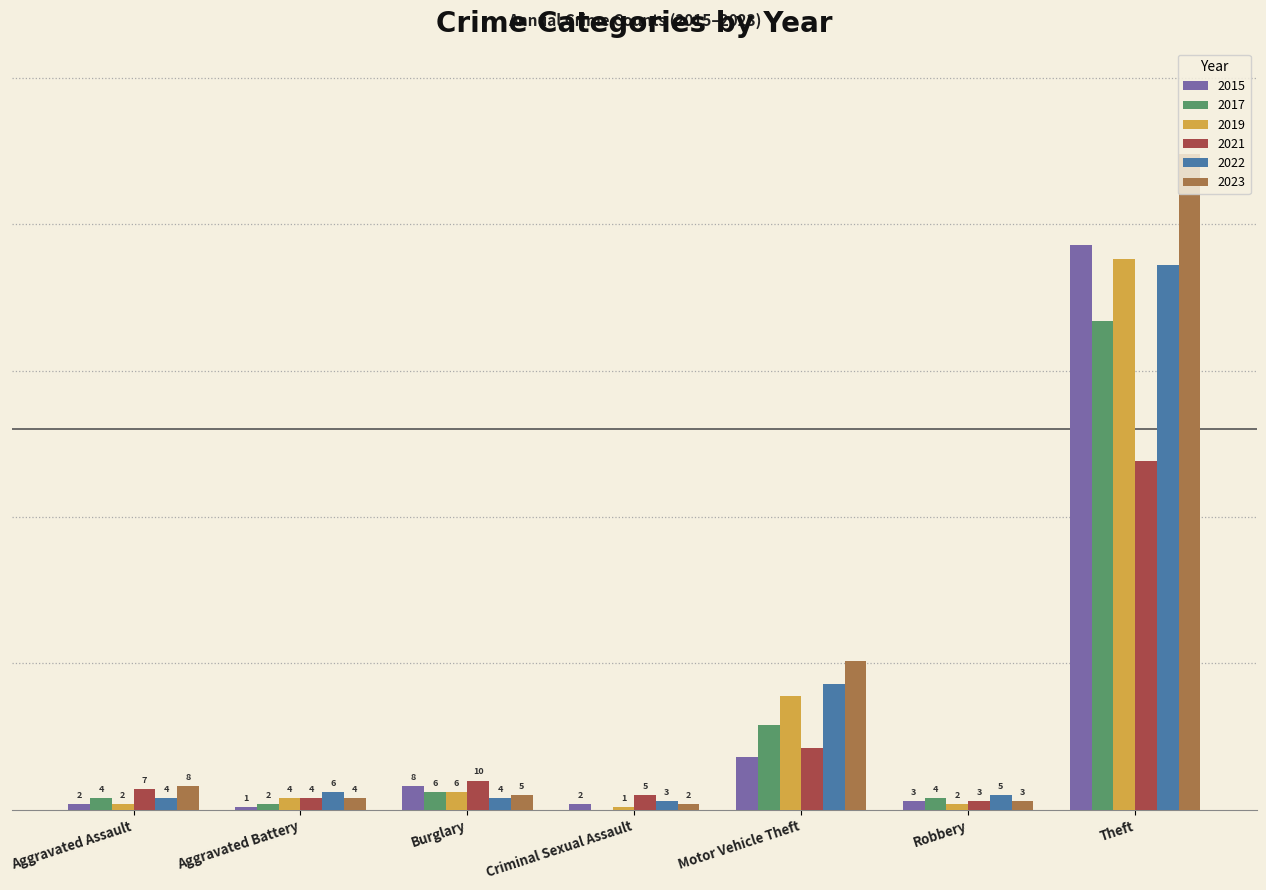

At which category is the sum across all series the highest?

Theft